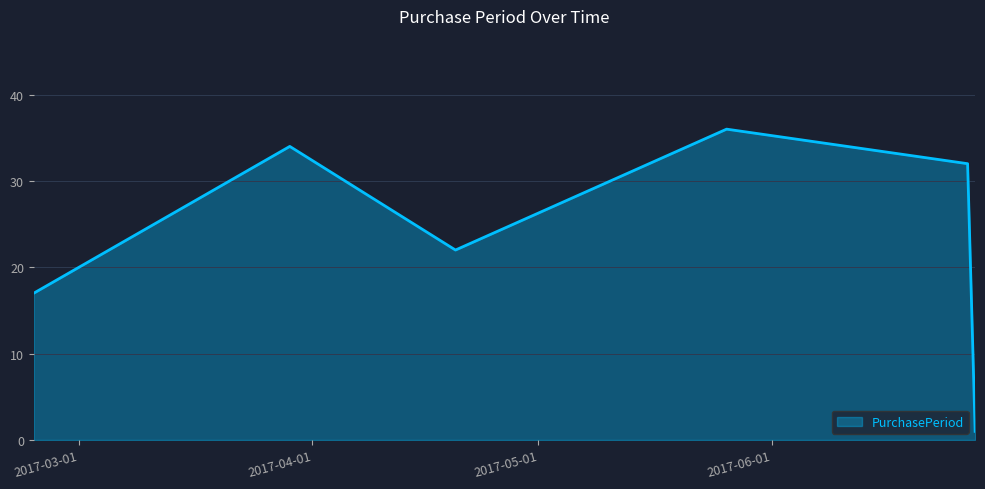

What is the greatest value displayed?

36